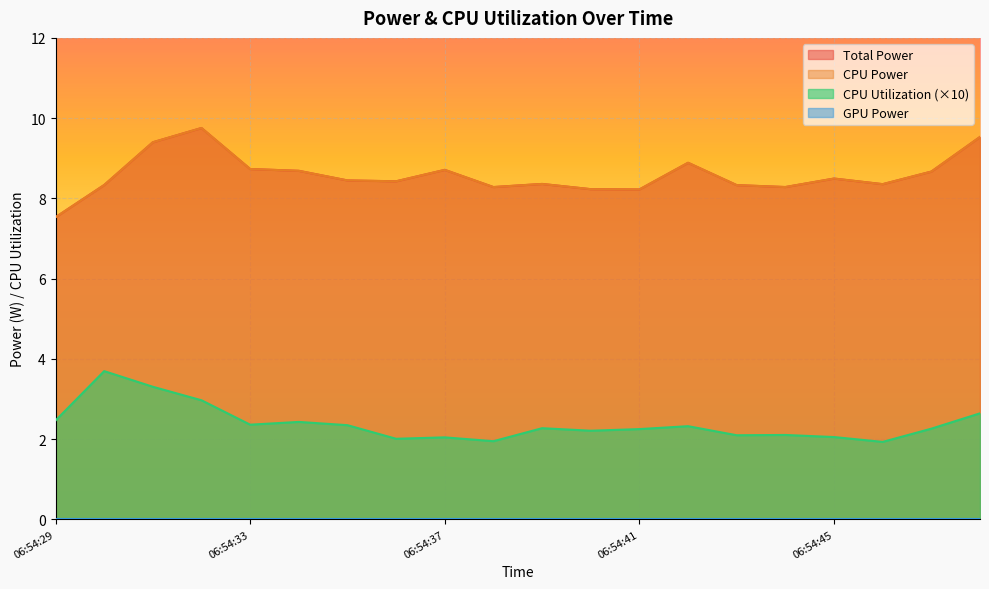

What is the value of the CPU Power point at the 11th from the left?

8.4